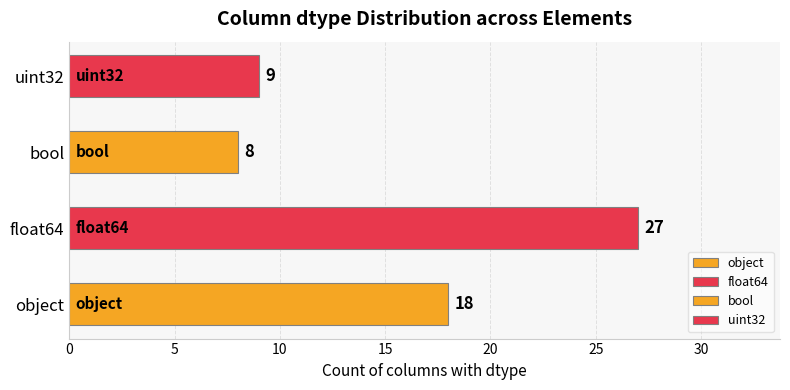

Rank the categories by value from highest to lowest.

float64, object, uint32, bool